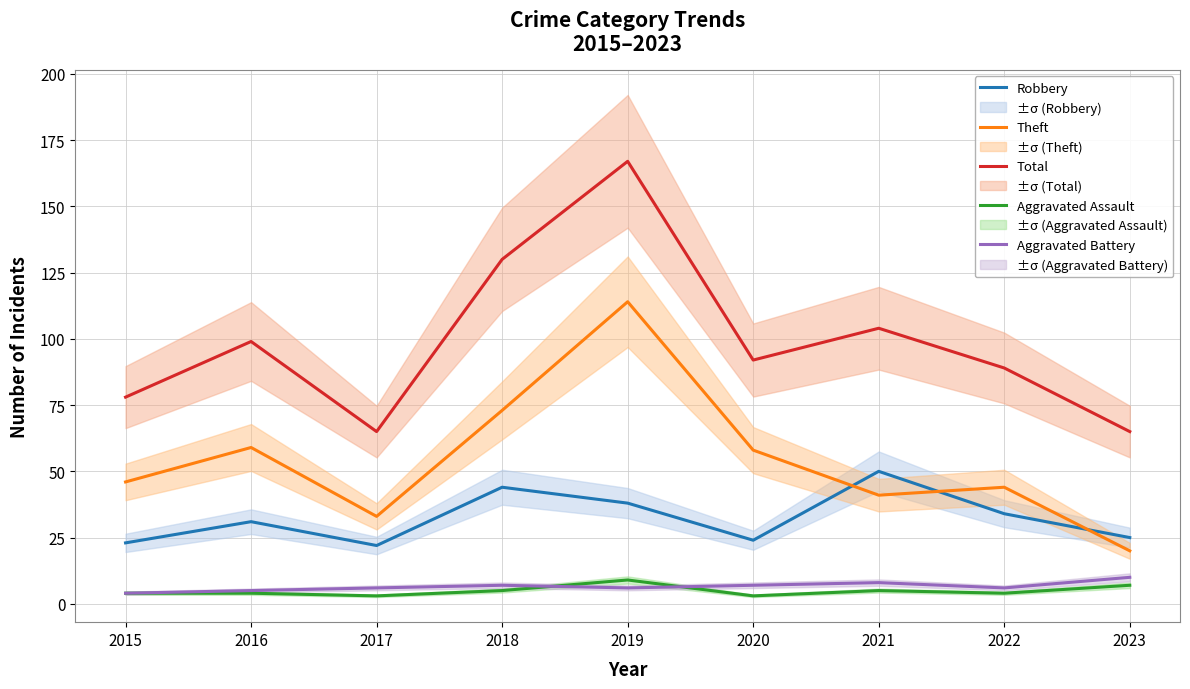

Which has a higher value, 2020 or 2018?

2018